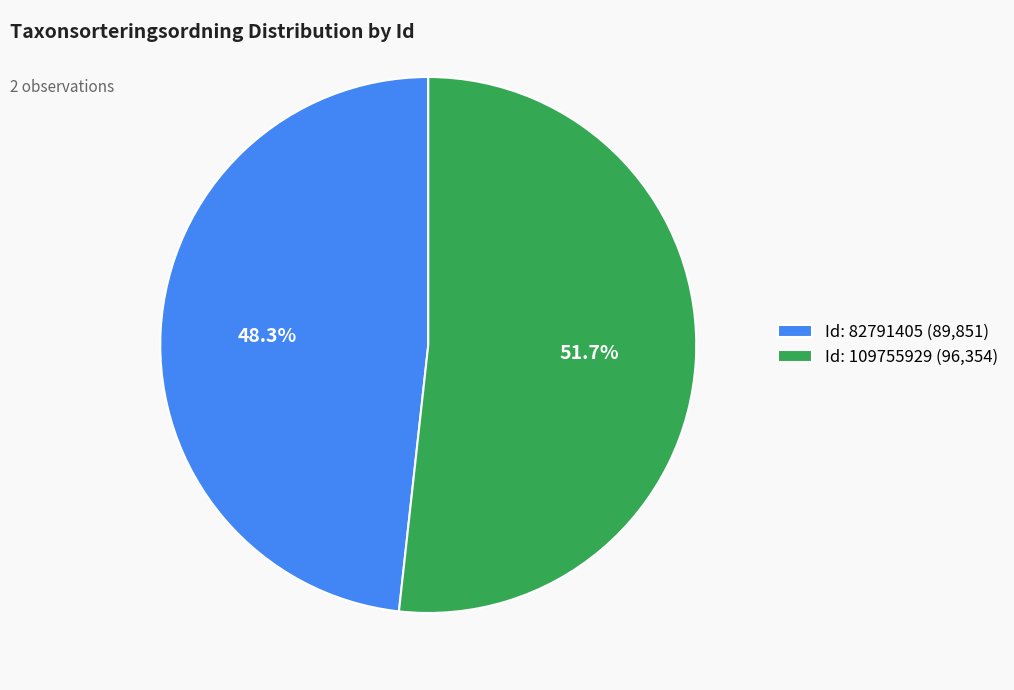

Approximately how many times larger is the value at Id: 82791405 (89,851) compared to Id: 109755929 (96,354)?

0.9